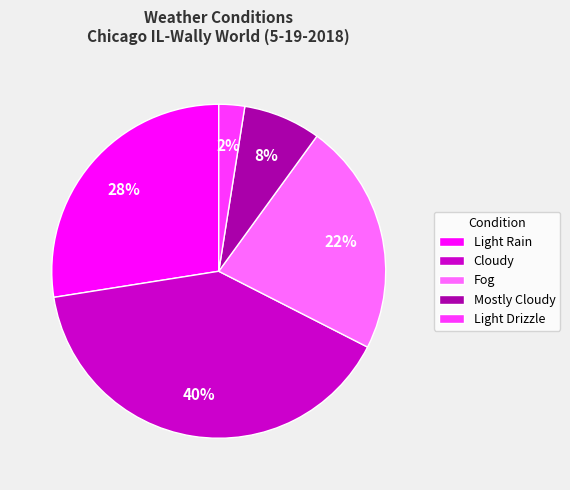

How many slices are in this pie chart?

5